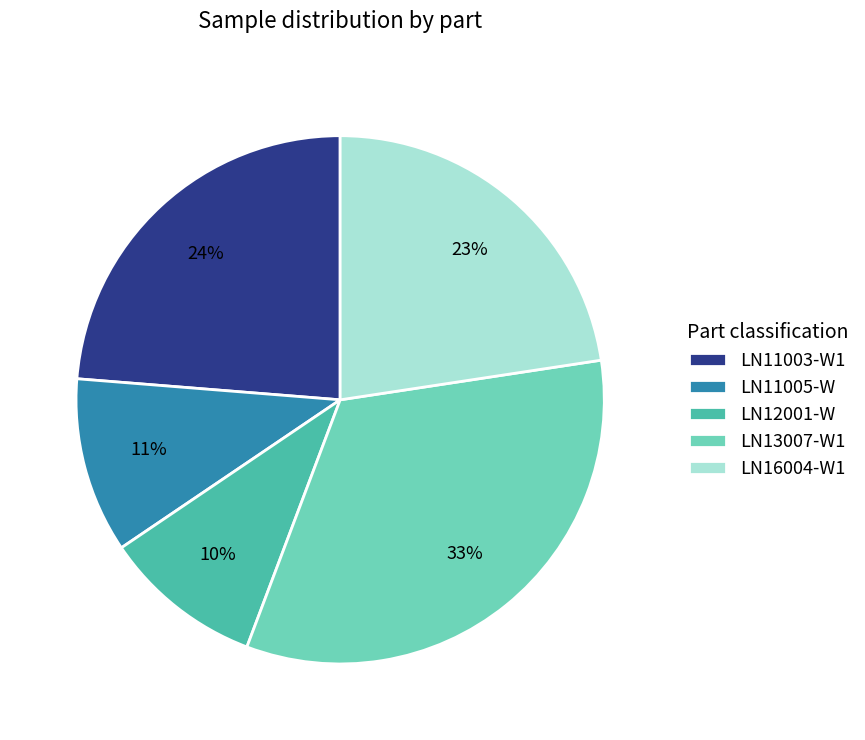

Combined, do LN13007-W1 and LN12001-W account for over 50%?

No